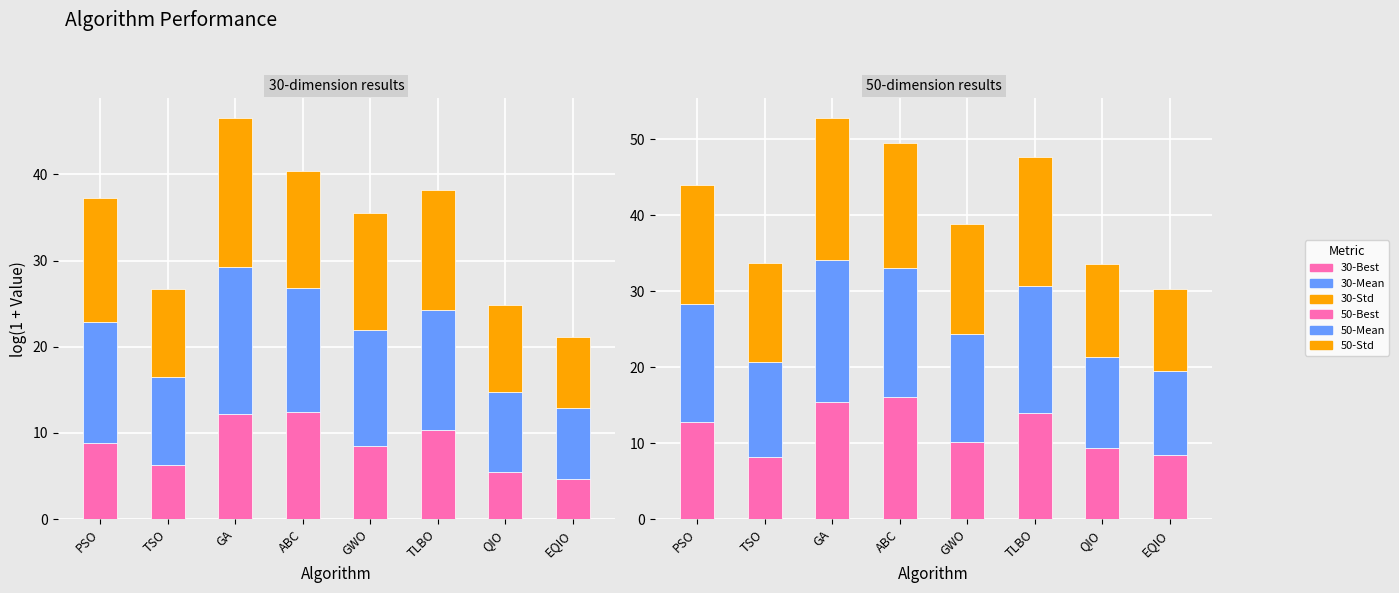

What position from the right is GWO?

4